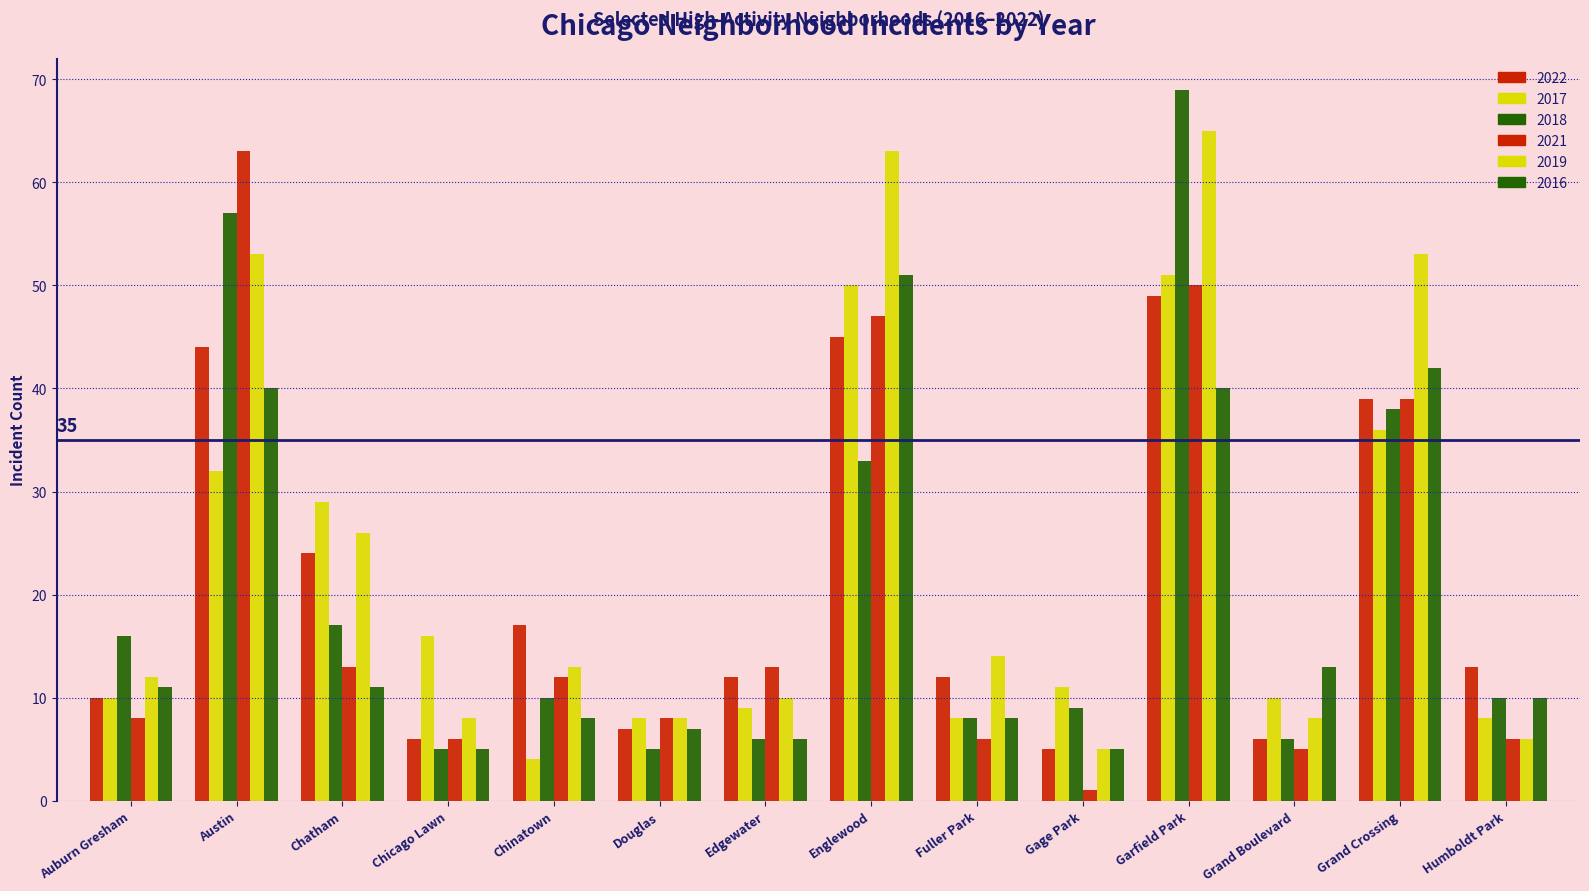

How many data points does each series have?

14